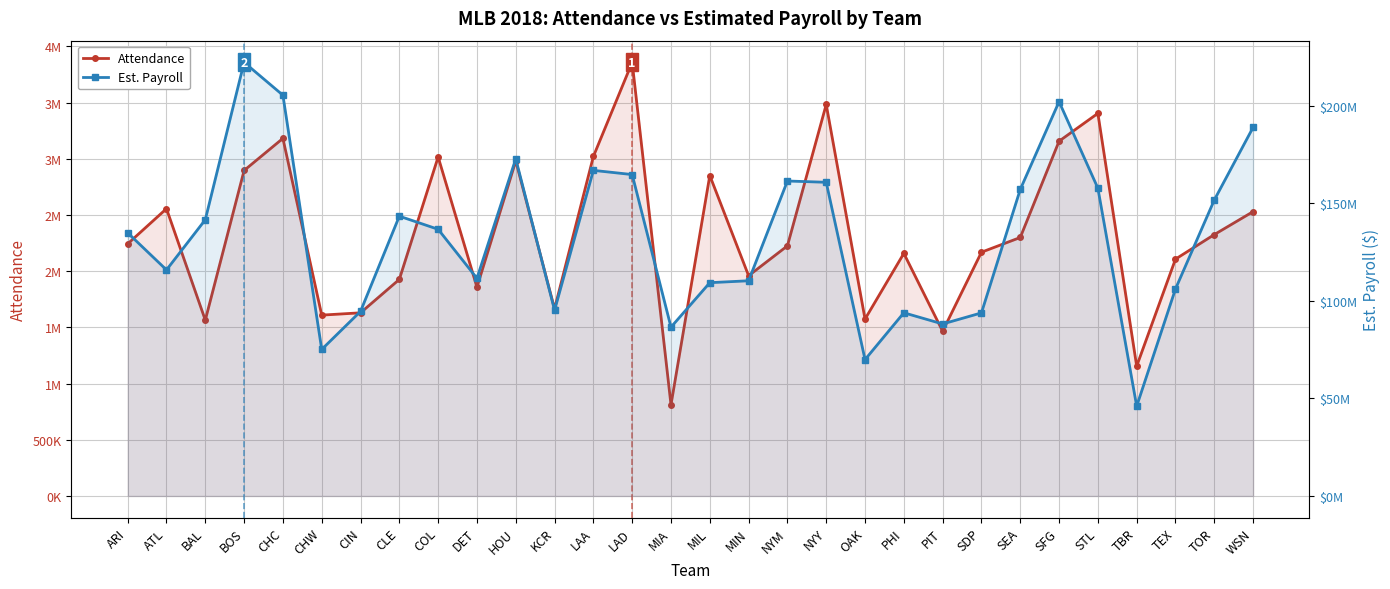

How many data points does each series have?

30